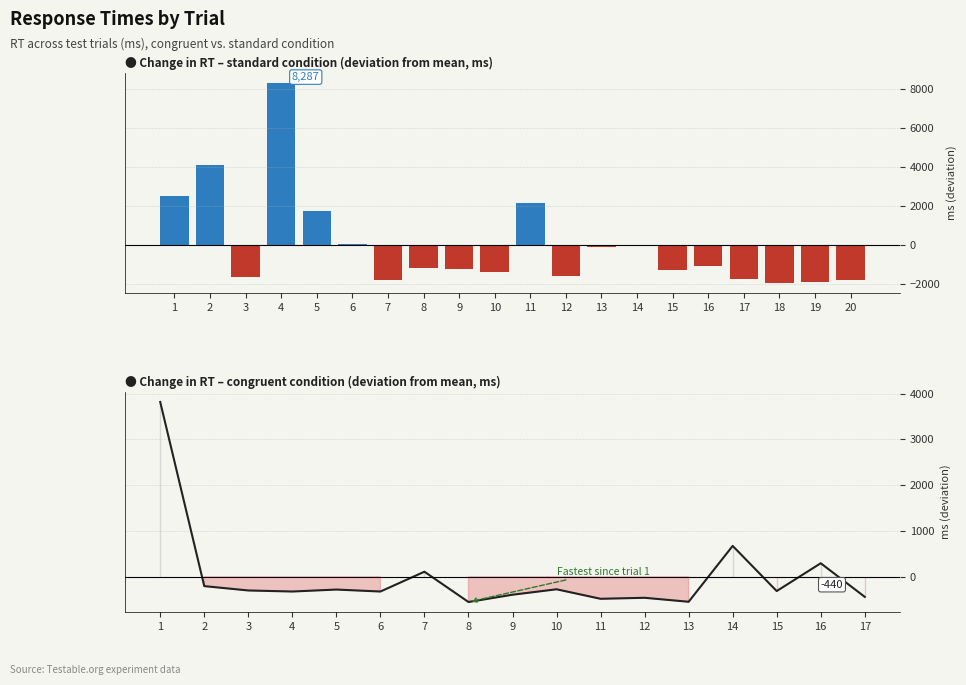

The value at 2 is 4106.6. True or false?

True